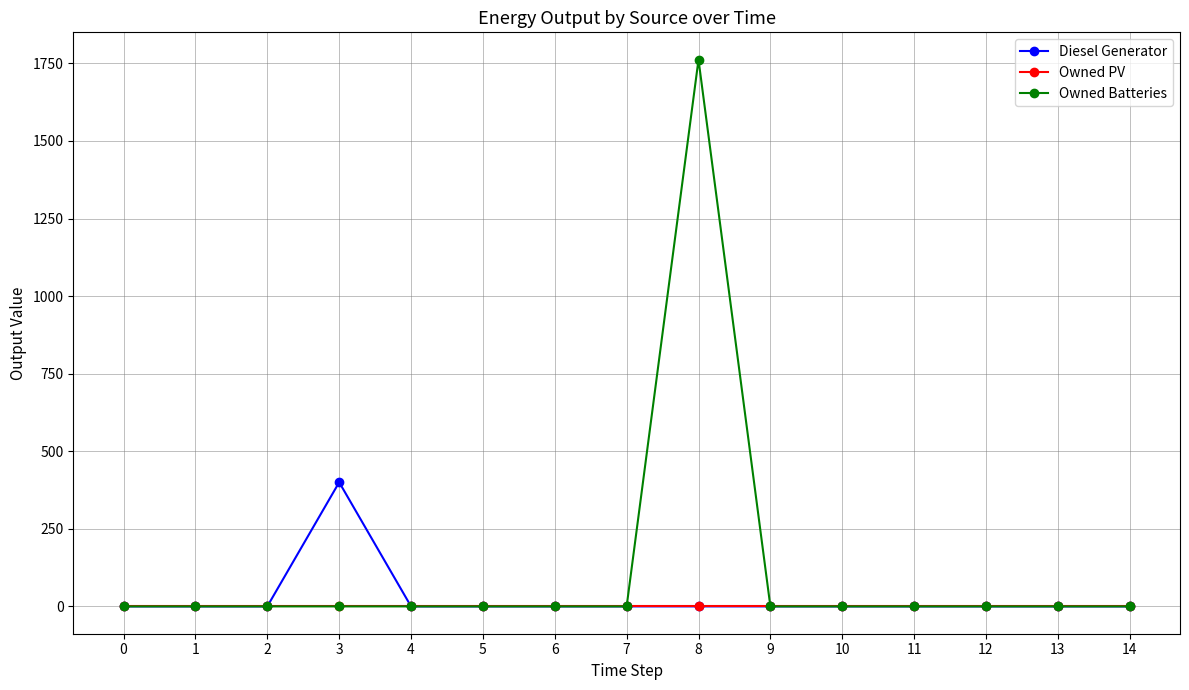

Rank the series by their maximum value, from lowest to highest.

Owned PV, Diesel Generator, Owned Batteries